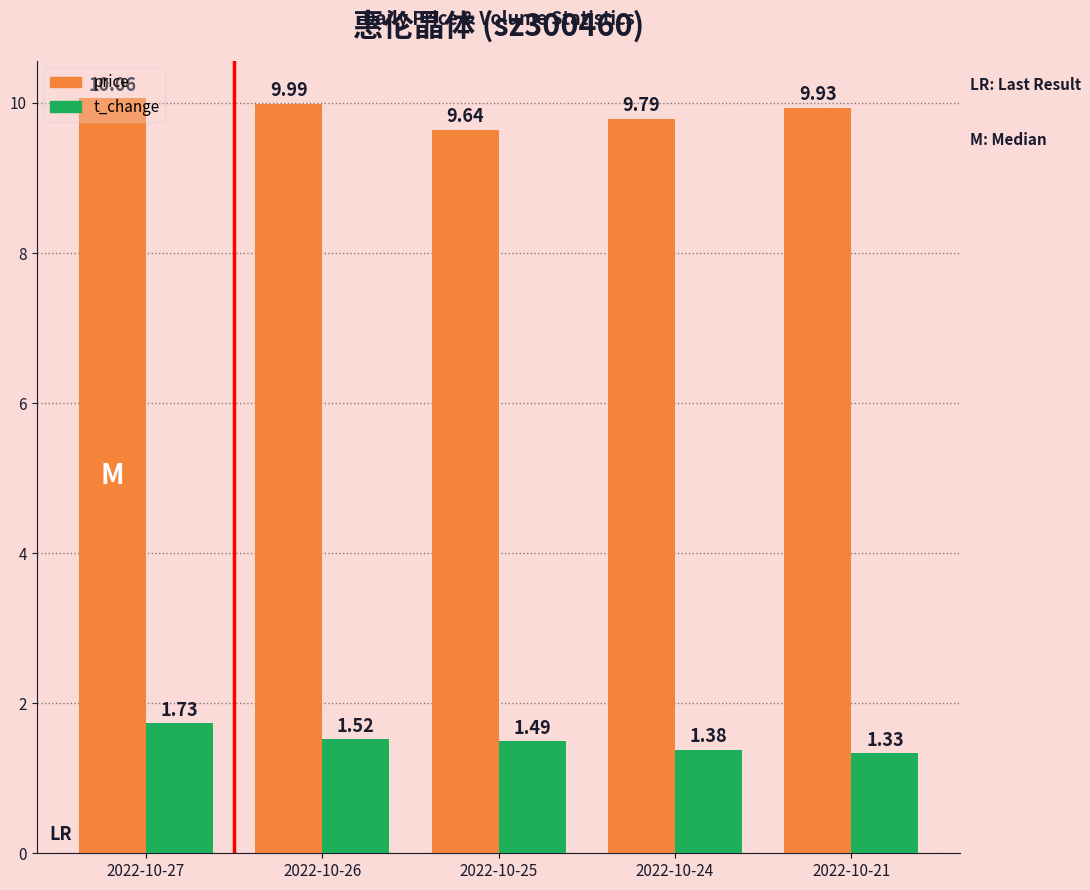

What is the maximum value shown in the chart?

10.1